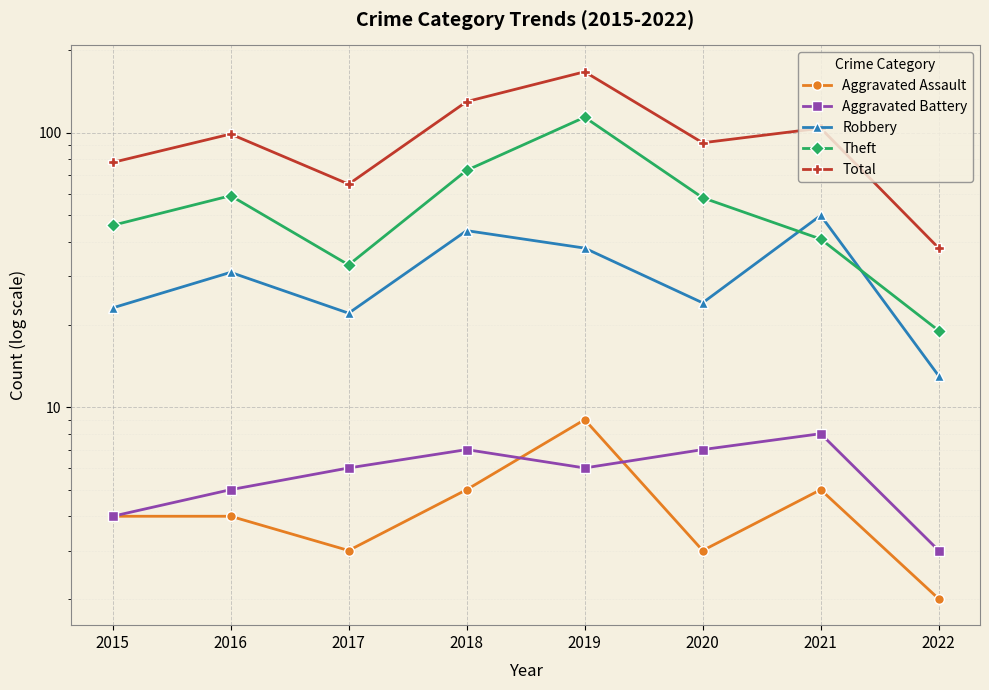

What is the difference between the Aggravated Battery values at 2019 and 2022?

3